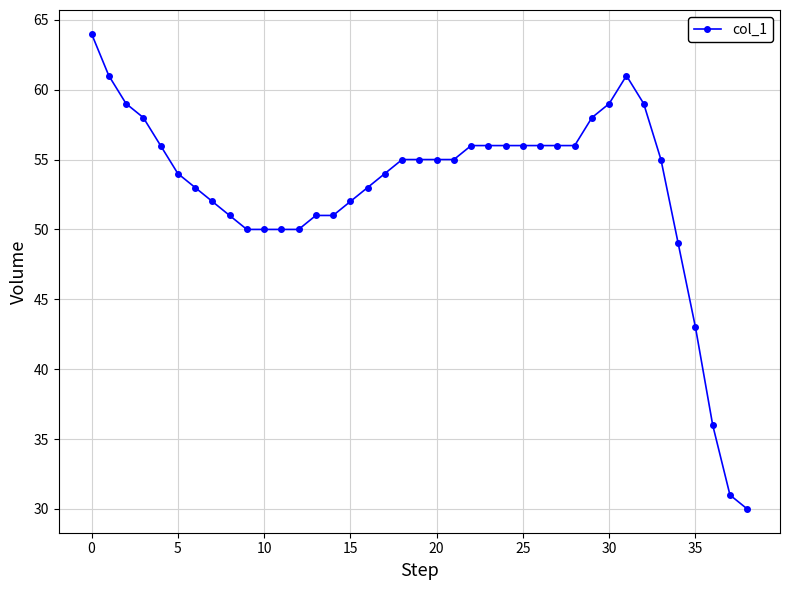

What is the value of the 24th point from the left?

56